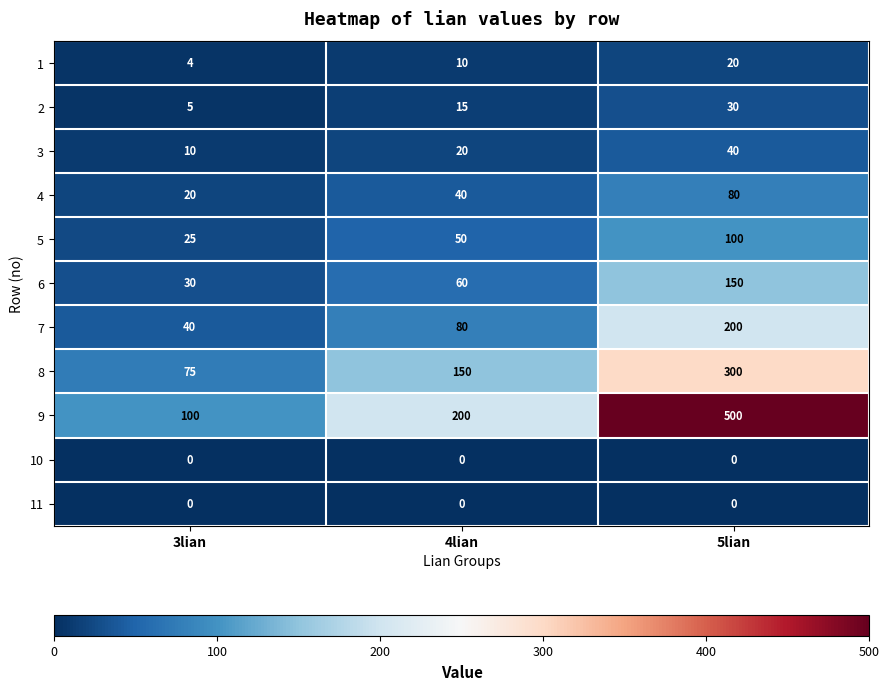

Which series has the largest total across all categories?

9